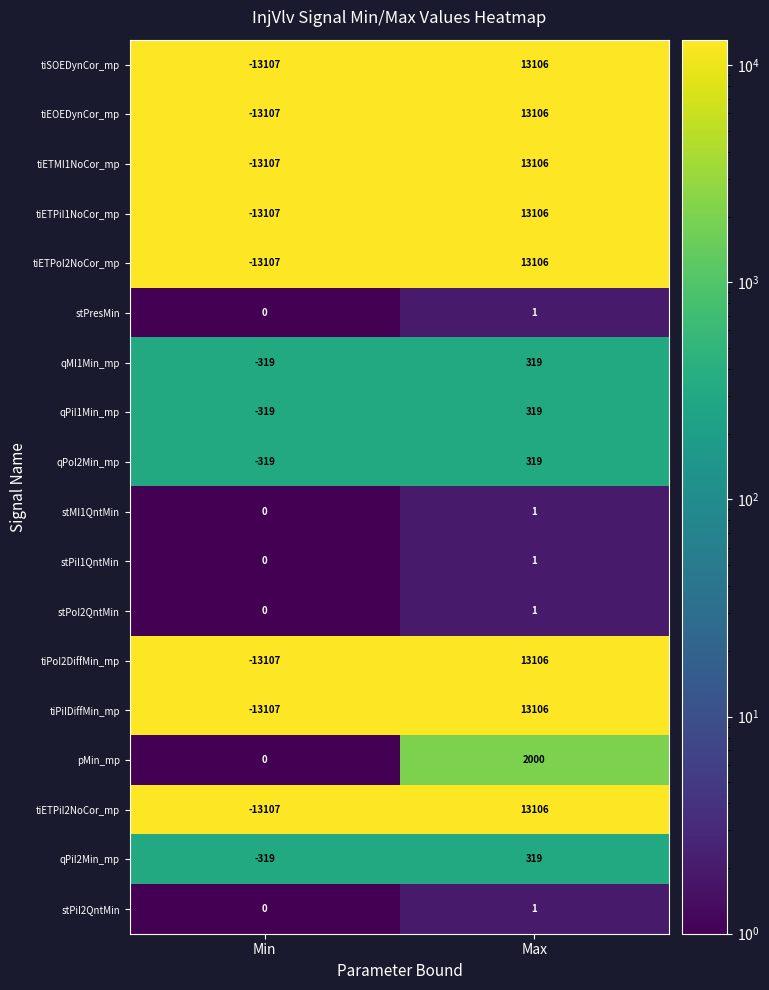

Which category has the highest value across all series?

Max